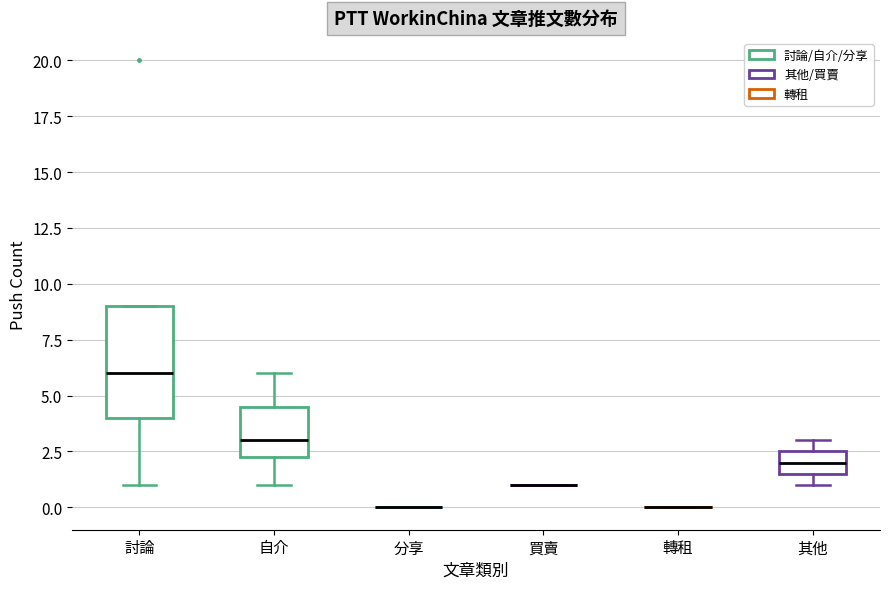

Reading left to right, transcribe this box plot: for each box, give where its median line is, the range the box spans, and where its two whiskers end, as read against the y-axis. The values are not printed on the chart, so give them approximately, as read against the axis.

討論: median 6.0, box 4.0 to 9.0, whiskers 1.0 to 9.0
自介: median 3.0, box 2.5 to 4.5, whiskers 1.0 to 6.0
分享: box collapsed to a line at 0.0, whiskers 0.0 to 0.0
買賣: box collapsed to a line at 1.0, whiskers 1.0 to 1.0
轉租: box collapsed to a line at 0.0, whiskers 0.0 to 0.0
其他: median 2.0, box 1.5 to 2.5, whiskers 1.0 to 3.0